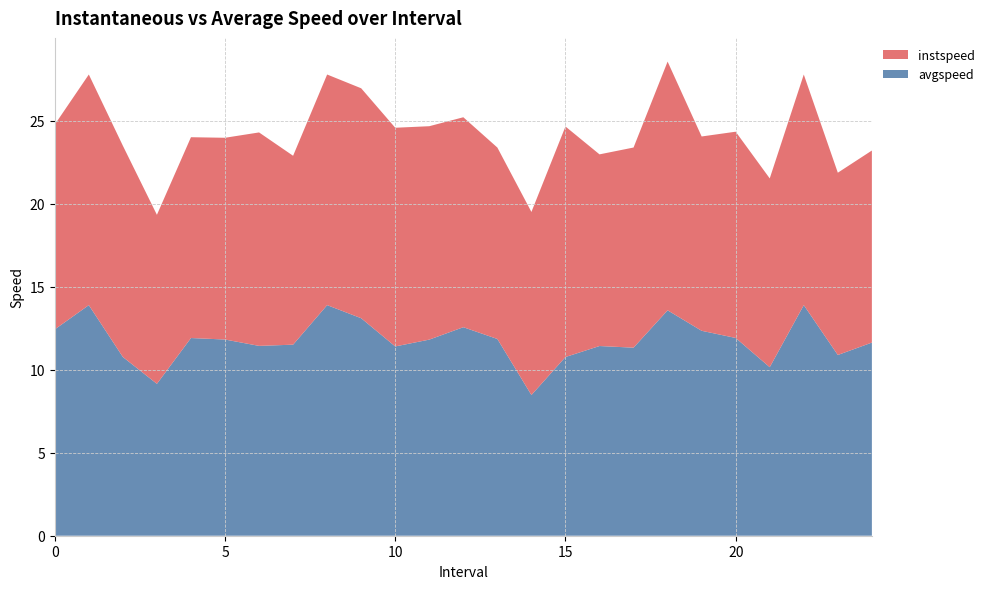

Reading right to left, extract all data points from this chart.

instspeed: 24.0=11.6	23.0=11.0	22.0=13.9	21.0=11.4	20.0=12.4	19.0=11.7	18.0=15.0	17.0=12.1	16.0=11.5	15.0=13.9	14.0=11.0	13.0=11.5	12.0=12.6	11.0=12.9	10.0=13.2	9.0=13.9	8.0=13.9	7.0=11.4	6.0=12.9	5.0=12.2	4.0=12.1	3.0=10.2	2.0=12.7	1.0=13.9	0.0=12.3
avgspeed: 24.0=11.6	23.0=10.9	22.0=13.9	21.0=10.2	20.0=11.9	19.0=12.3	18.0=13.6	17.0=11.3	16.0=11.4	15.0=10.8	14.0=8.5	13.0=11.9	12.0=12.6	11.0=11.8	10.0=11.4	9.0=13.1	8.0=13.9	7.0=11.5	6.0=11.4	5.0=11.8	4.0=11.9	3.0=9.1	2.0=10.8	1.0=13.9	0.0=12.4